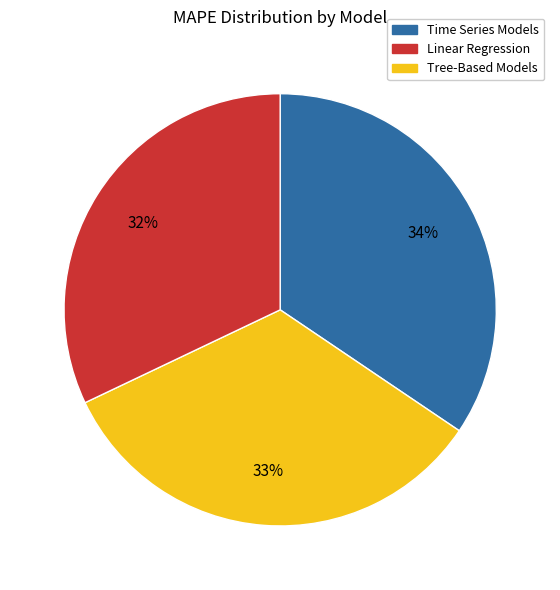

Count the number of slices in the pie.

3